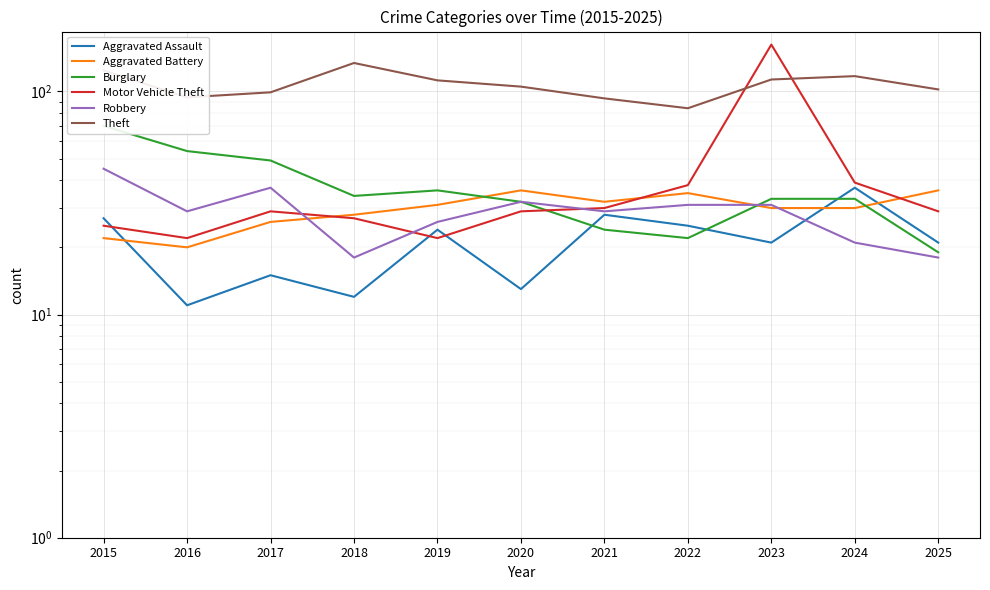

Reading right to left, what are all the values shown in this chart?

Aggravated Assault: 21	37	21	25	28	13	24	12	15	11	27
Aggravated Battery: 36	30	30	35	32	36	31	28	26	20	22
Burglary: 19	33	33	22	24	32	36	34	49	54	70
Motor Vehicle Theft: 29	39	162	38	30	29	22	27	29	22	25
Robbery: 18	21	31	31	29	32	26	18	37	29	45
Theft: 102	117	113	84	93	105	112	134	99	94	124